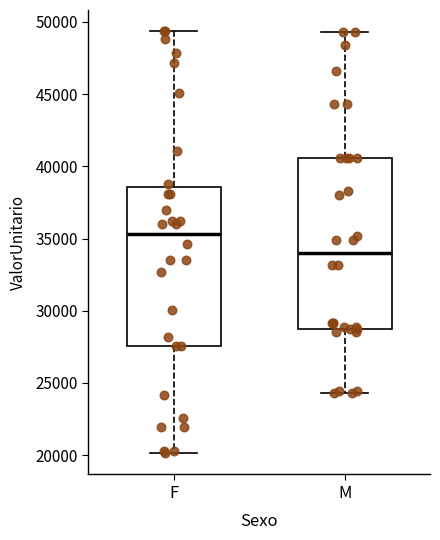

Reading left to right, transcribe this box plot: for each box, give where its median line is, the range the box spans, and where its two whiskers end, as read against the y-axis. The values are not printed on the chart, so give them approximately, as read against the axis.

F: median 35500, box 27500 to 38500, whiskers 20000 to 49500
M: median 34000, box 29000 to 40500, whiskers 24500 to 49500